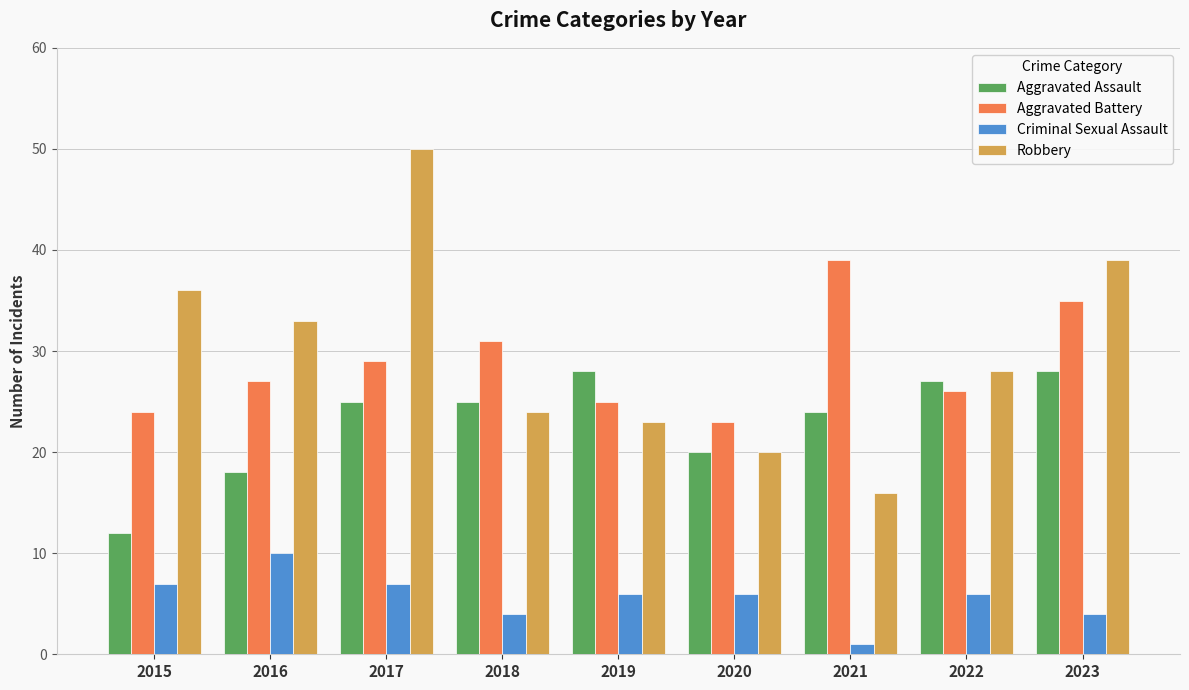

How many groups of bars are there?

9